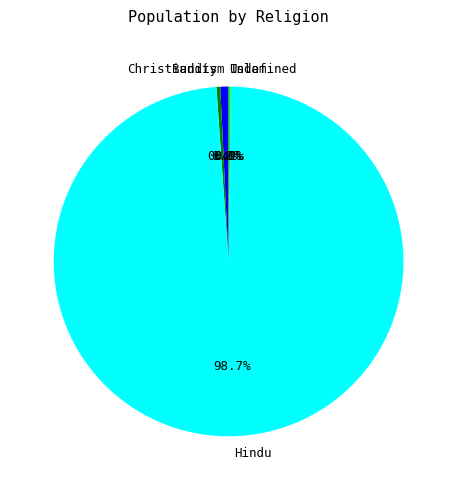

Do Christianity and Buddism together represent more than half of the pie?

No